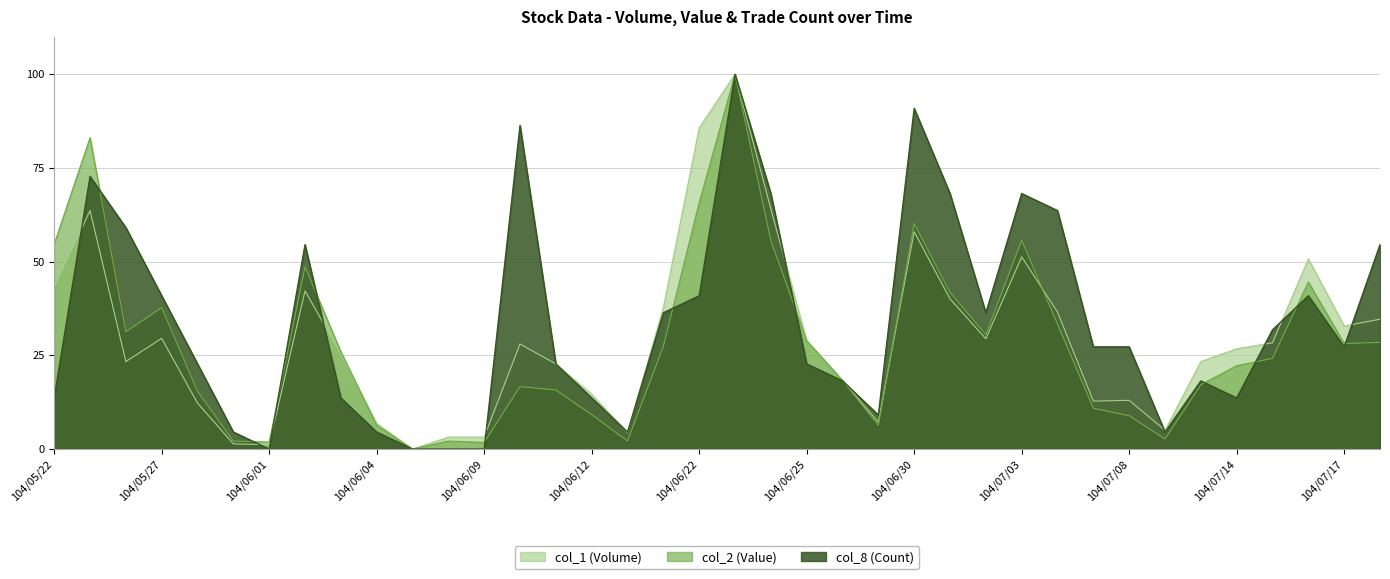

List the series in order of their peak value, highest first.

col_1 (Volume), col_2 (Value), col_8 (Count)